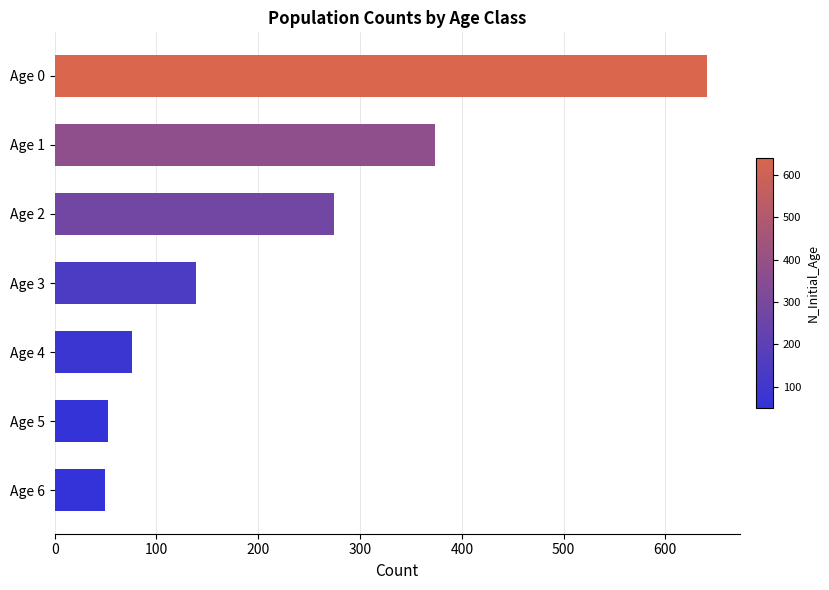

Between Age 0 and Age 6, which is larger?

Age 0